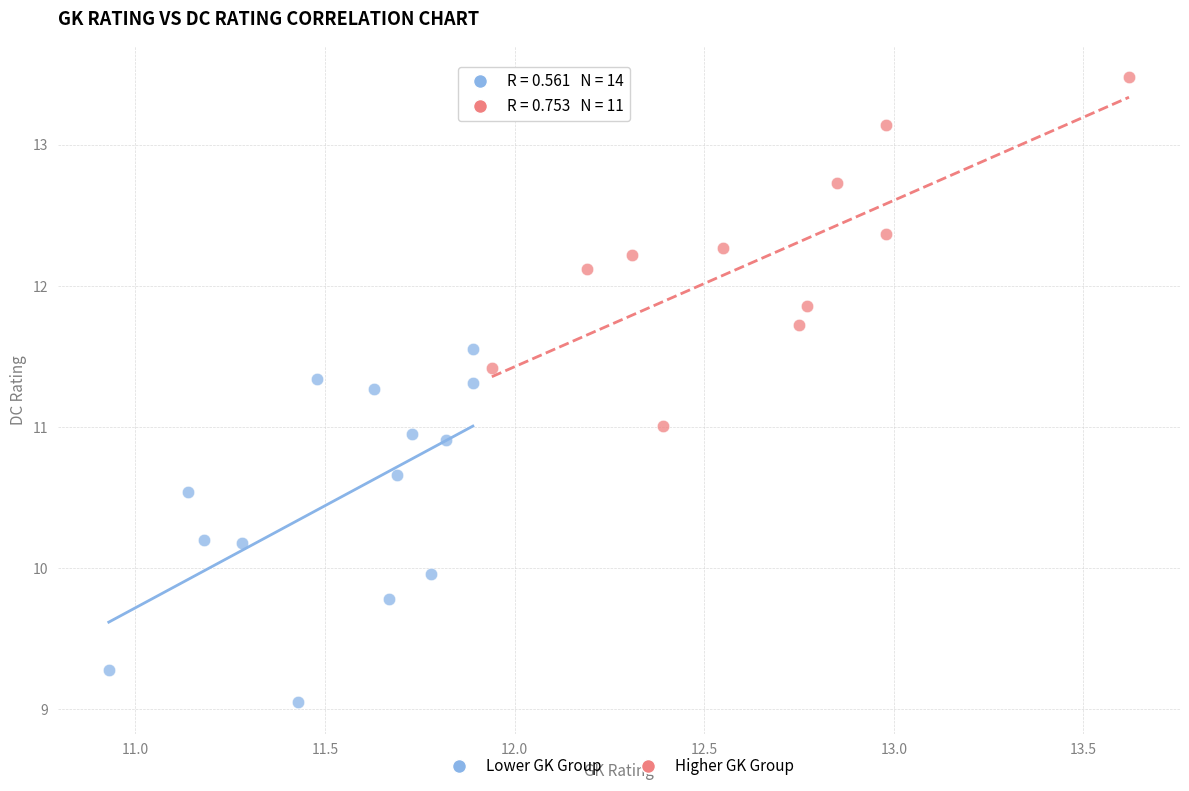

Which series contains the lowest Y value?

Lower GK Group